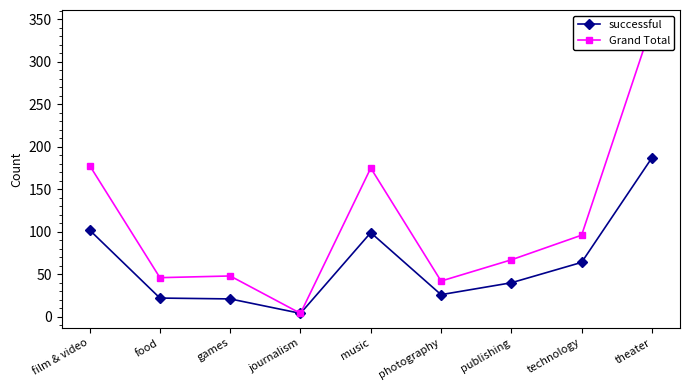

What position from the right is publishing?

3